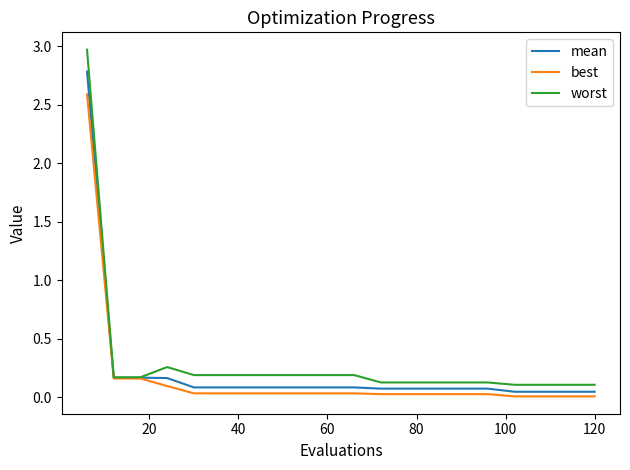

Which series has the largest range (max minus min)?

worst